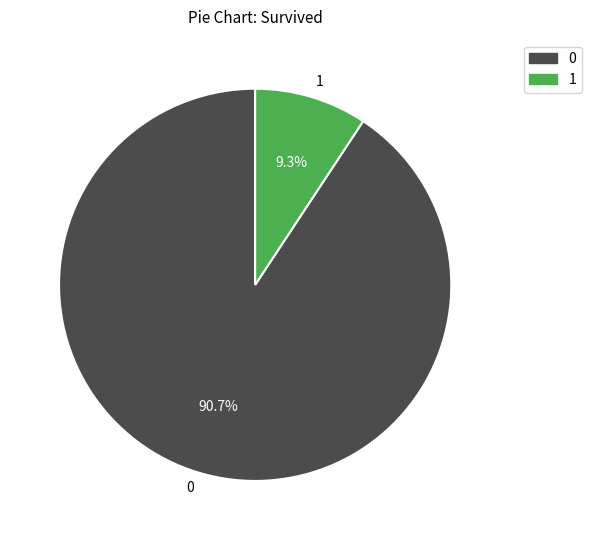

Approximately how many times larger is the value at 0 compared to 1?

9.8